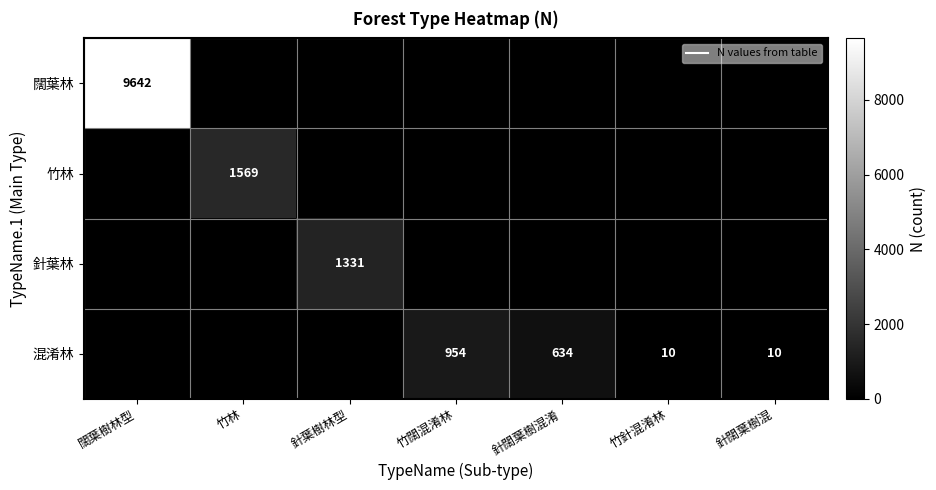

Is it true that 混淆林 equals 634.0 at 針闊葉樹混淆?

True